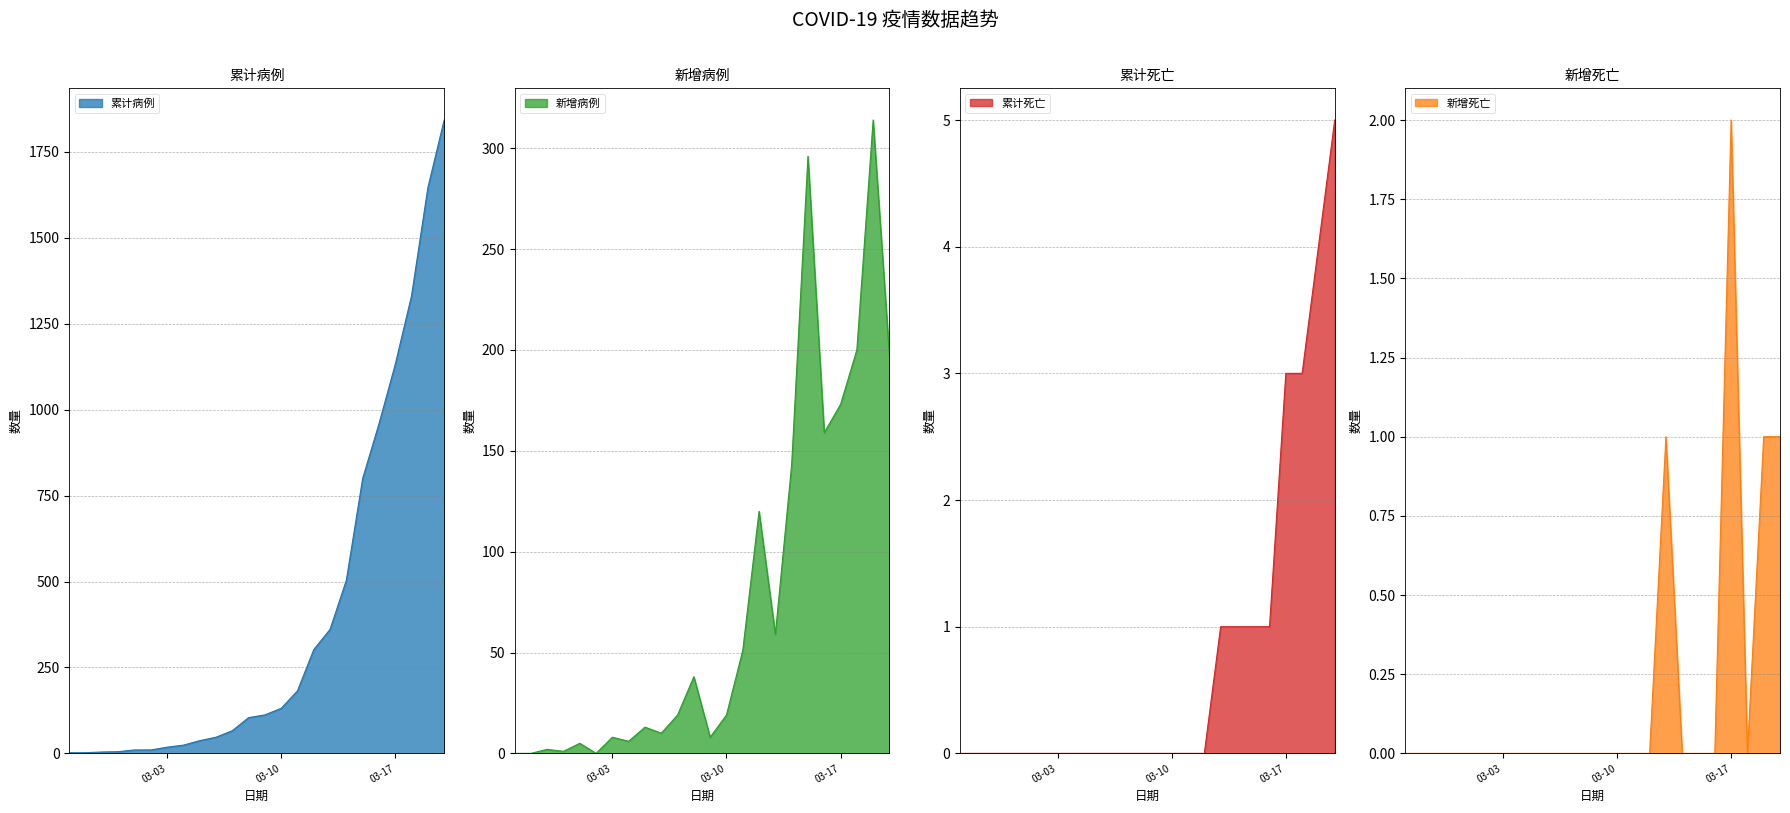

What is the sum of all 新增死亡 values?

5